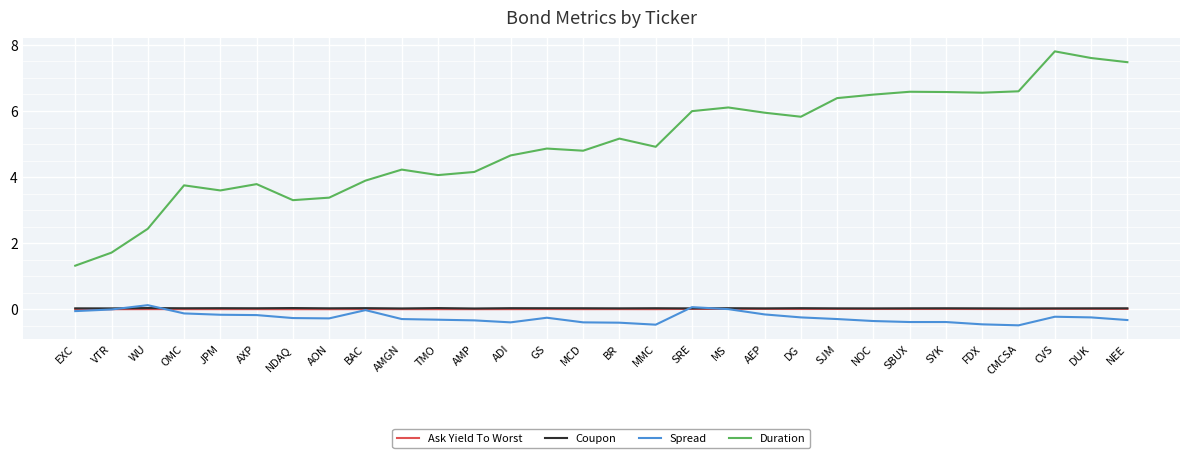

What is the maximum value shown in the chart?

7.8